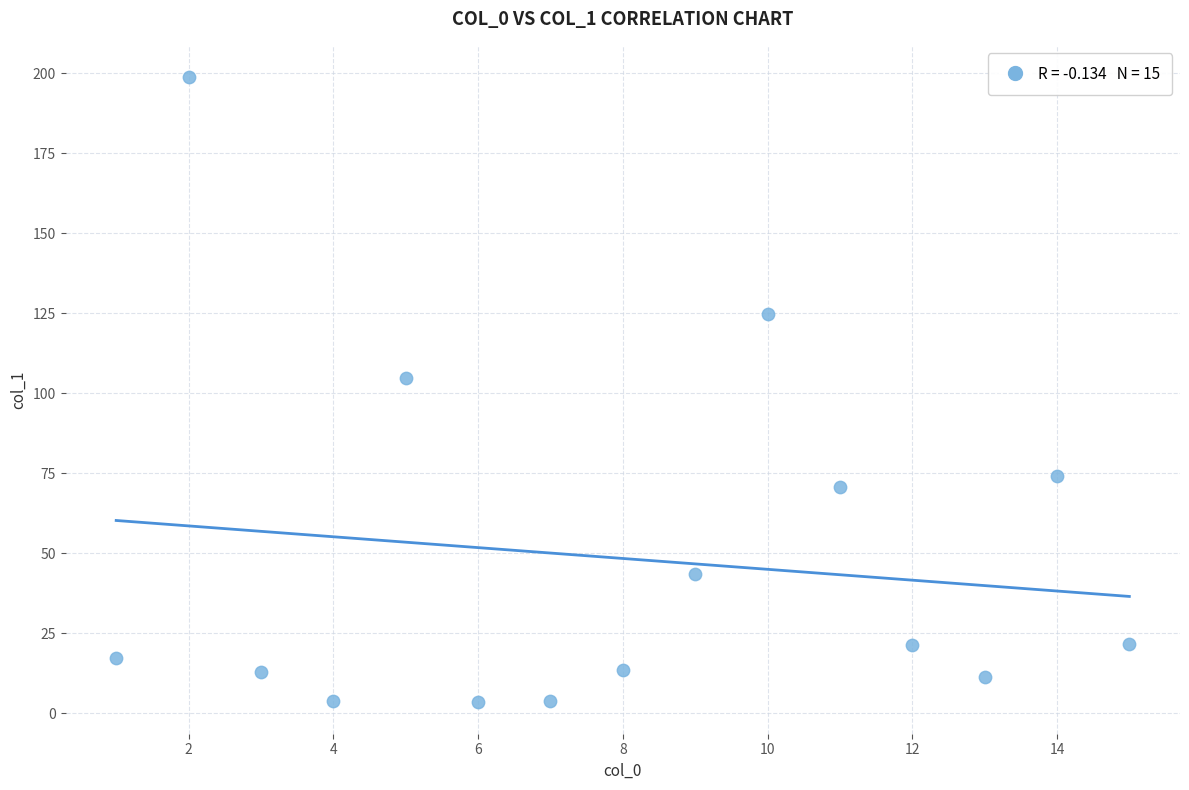

What Y value in the scatter plot is closest to 101?

104.9